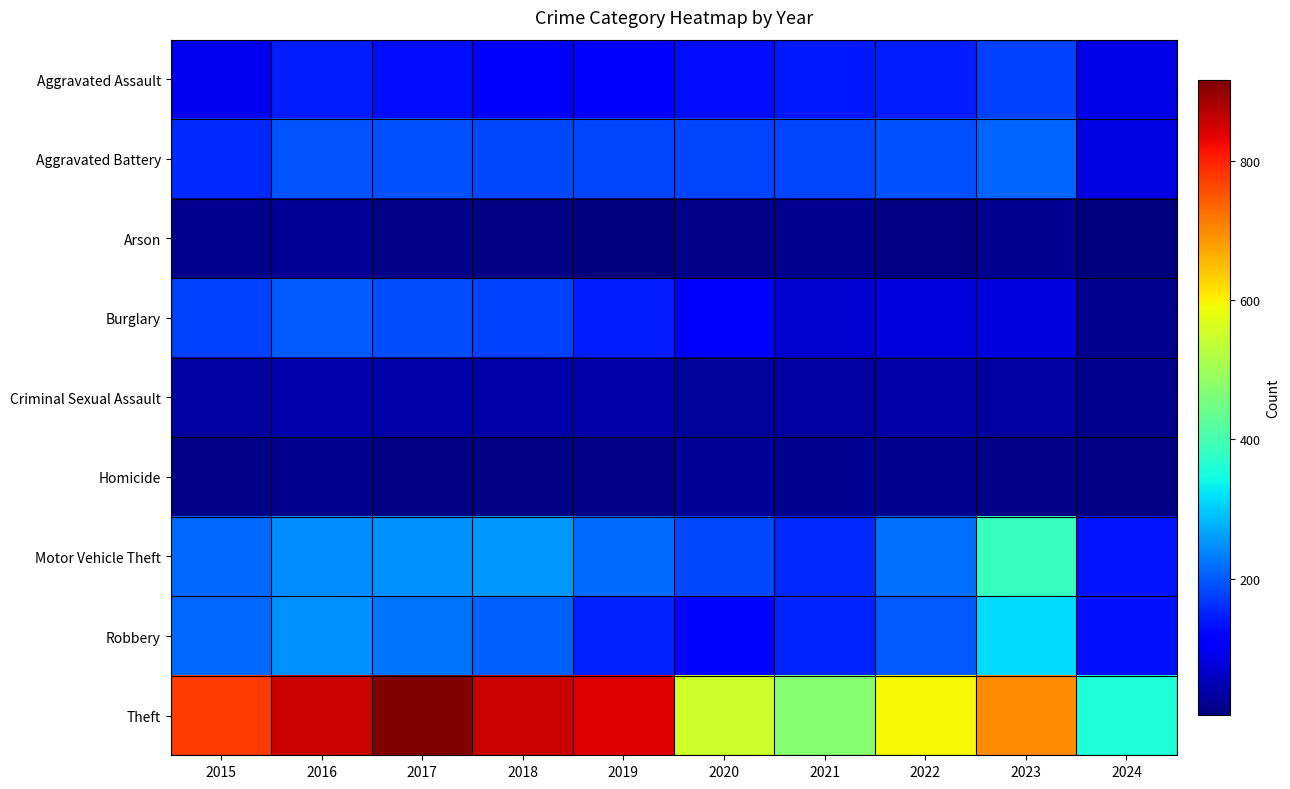

Which series changed the most between 2016 and 2023?

Theft